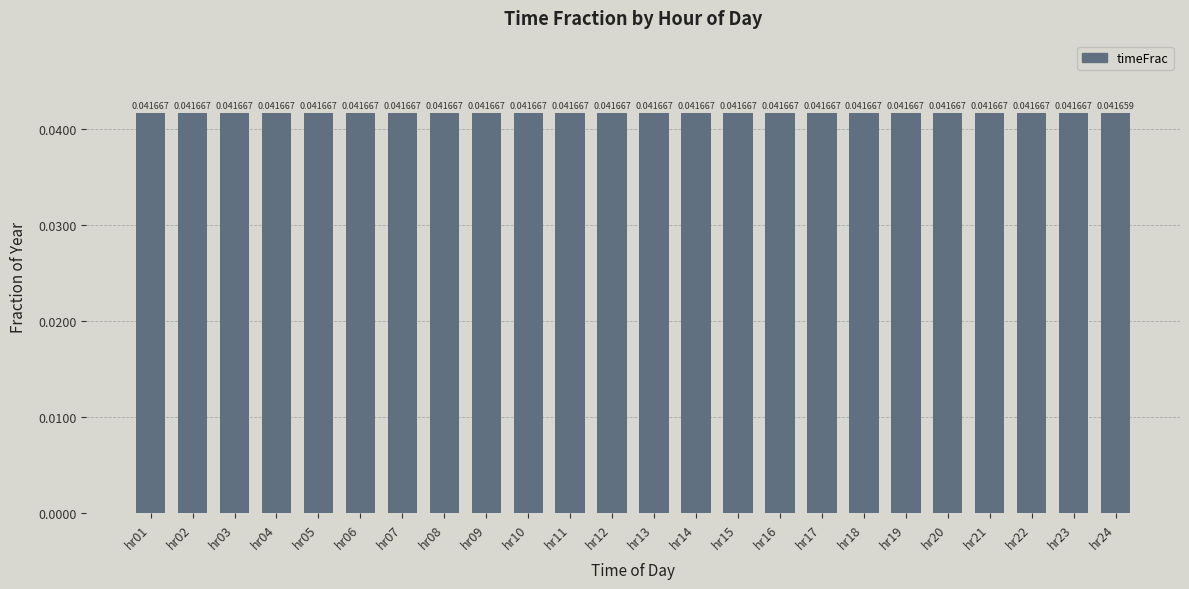

What is the sum of all values?

1.0